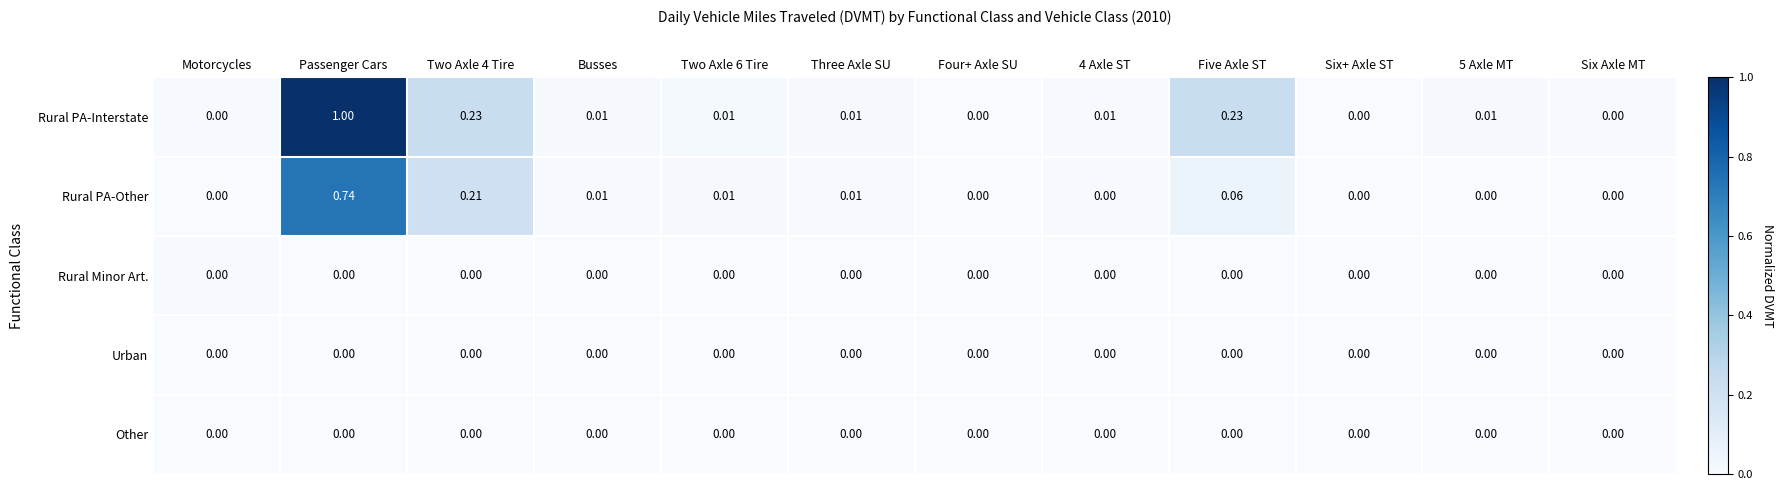

Which series has the largest total across all categories?

Rural PA-Interstate